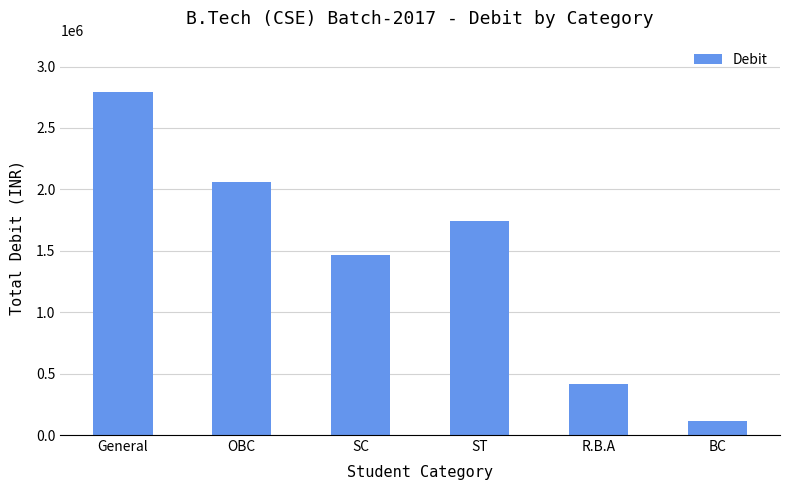

How many bars are there in total?

6